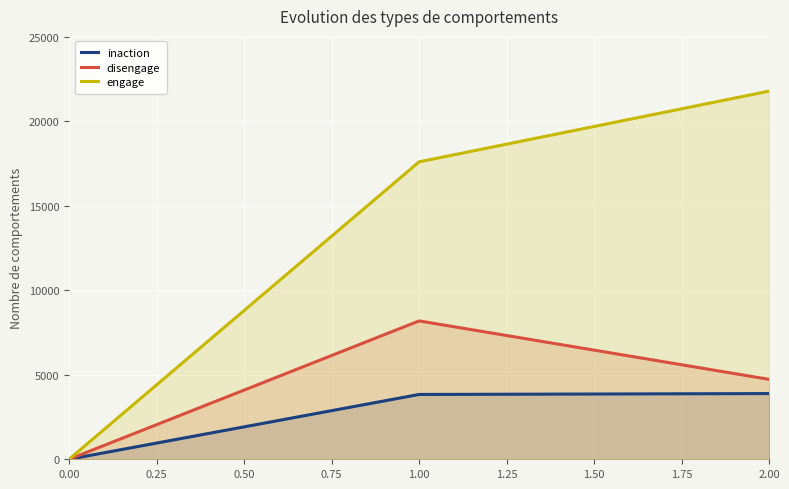

The value of inaction at 2.00 is 3887. True or false?

True